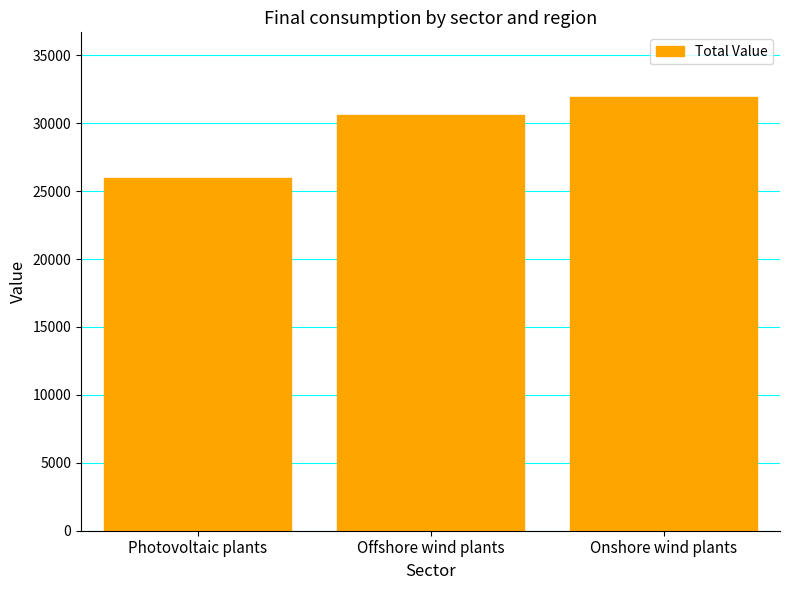

What is the value of the 2nd bar from the left?

30607.4